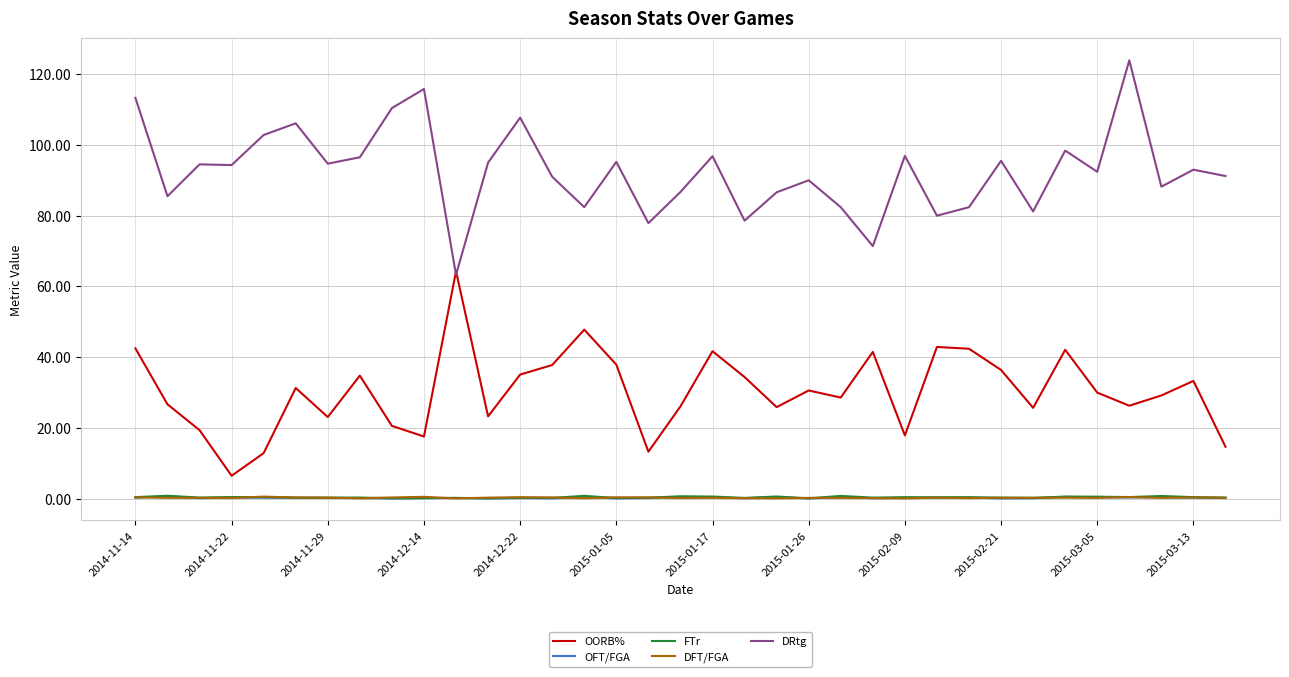

True or false: FTr and DRtg cross at least once.

False